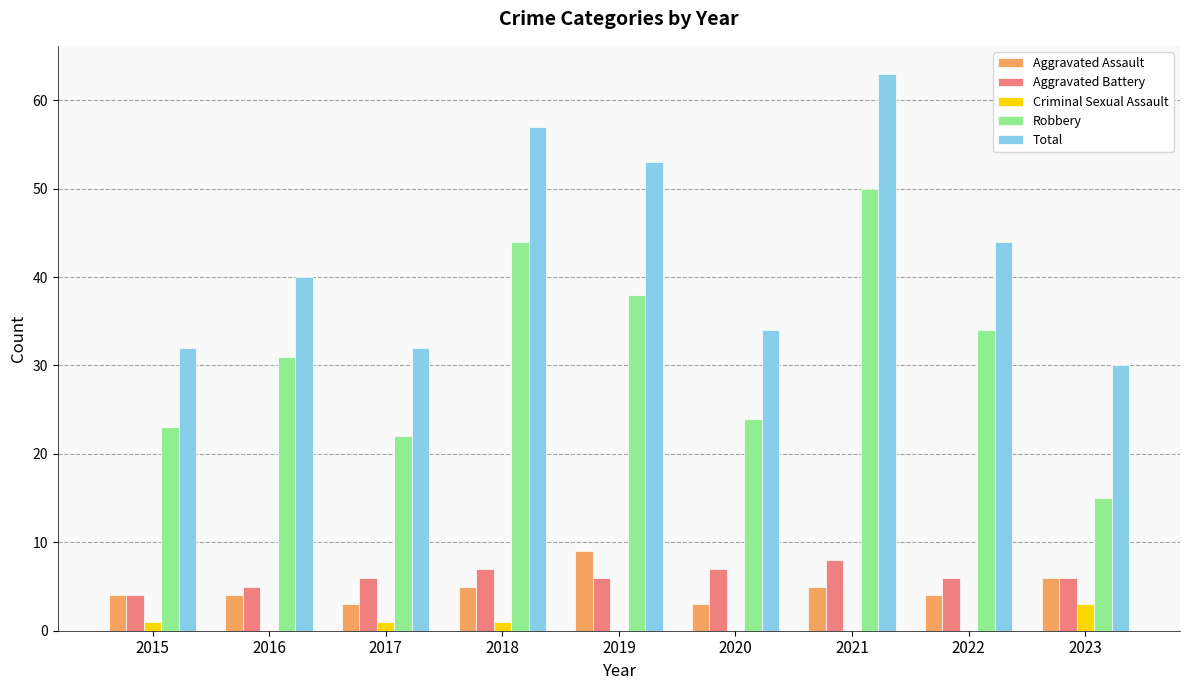

At which label does Criminal Sexual Assault reach its peak?

2023